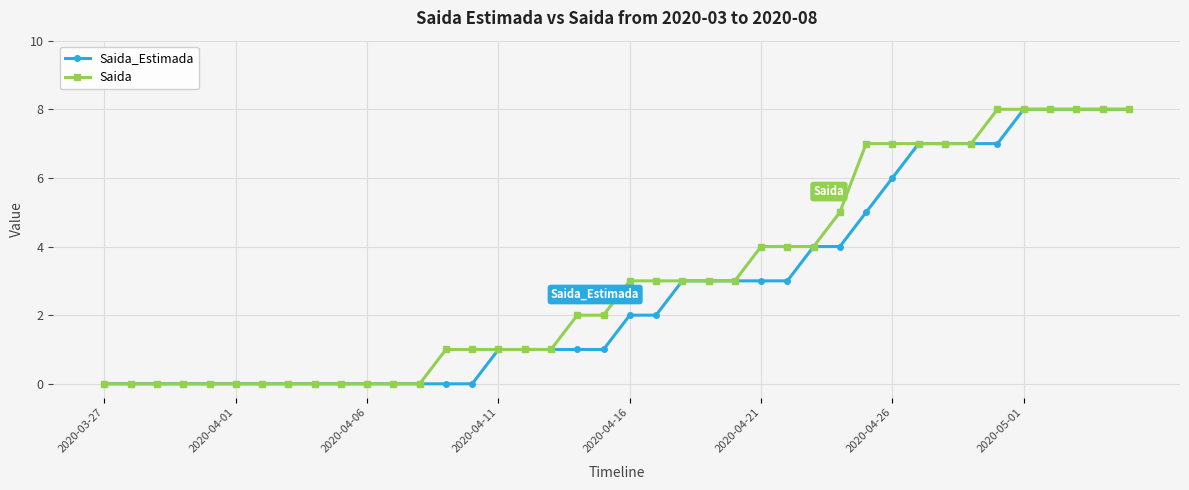

What is the value of the Saida point at the 34th from the left?

7